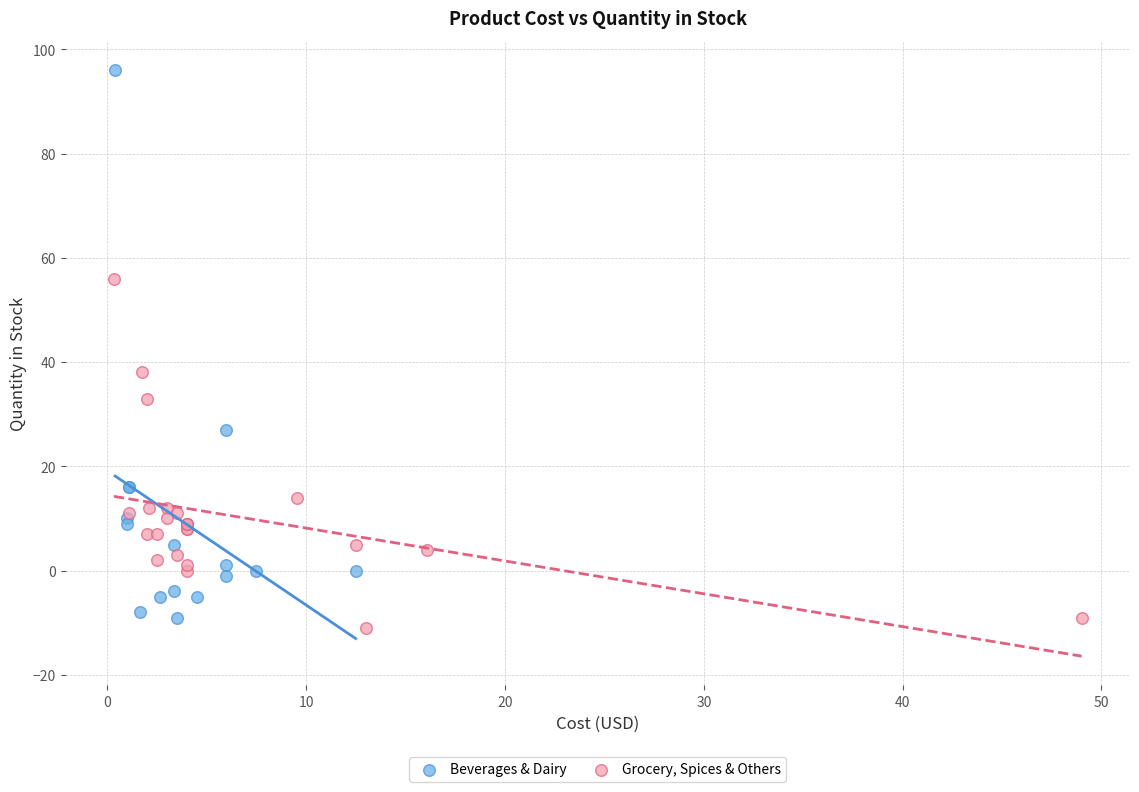

Which series has the widest spread of Y values?

Beverages & Dairy